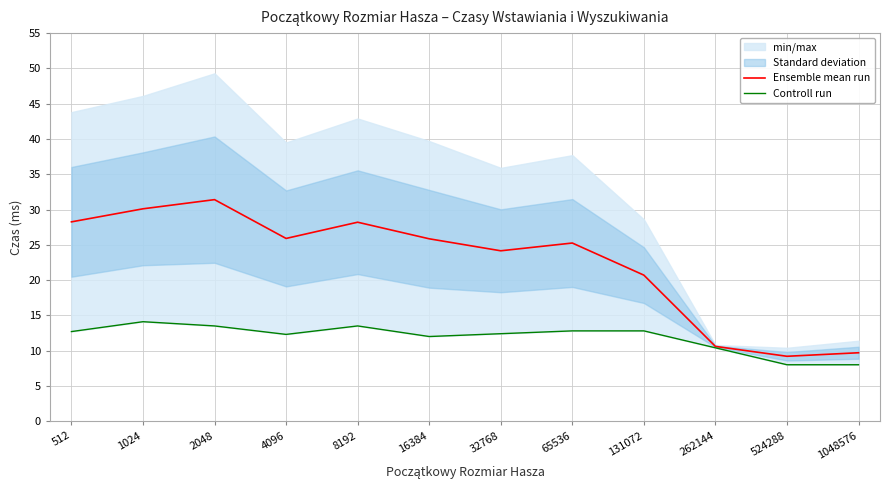

Rank the series by their average value, from highest to lowest.

Ensemble mean run, Controll run